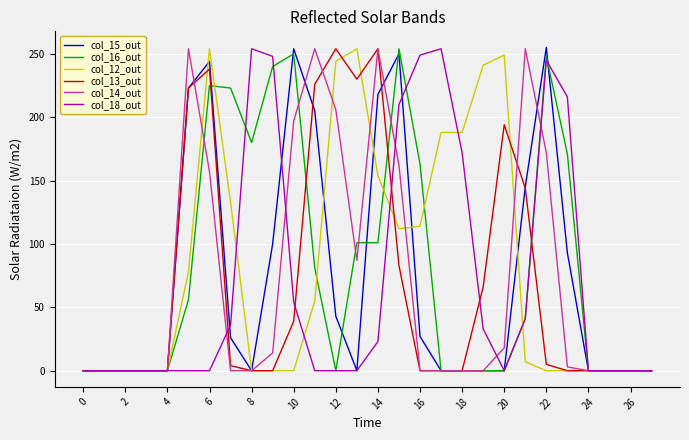

What is the greatest value displayed?

255